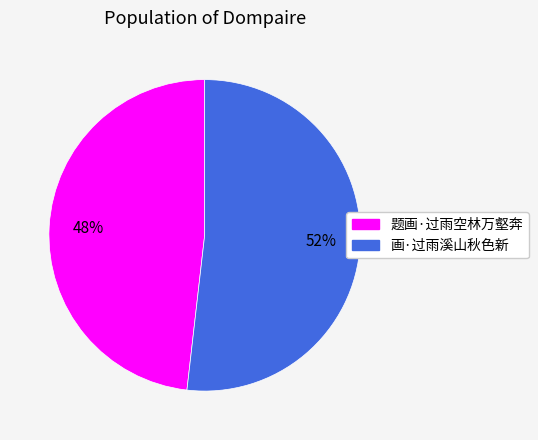

Rank the categories by value from lowest to highest.

题画·过雨空林万壑奔, 画·过雨溪山秋色新